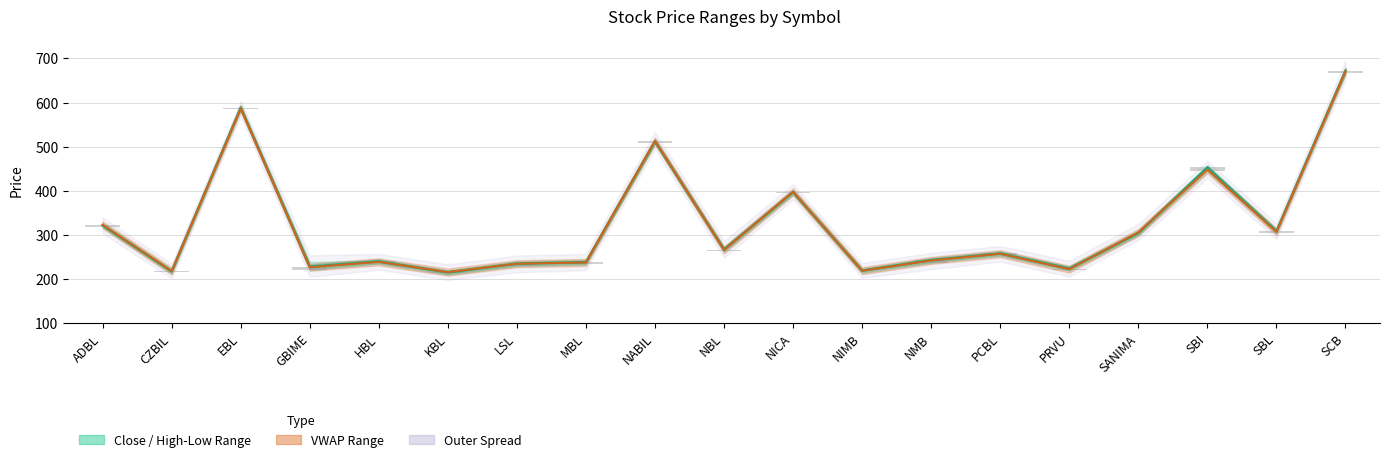

What value does the VWAP series have at LSL?

234.8